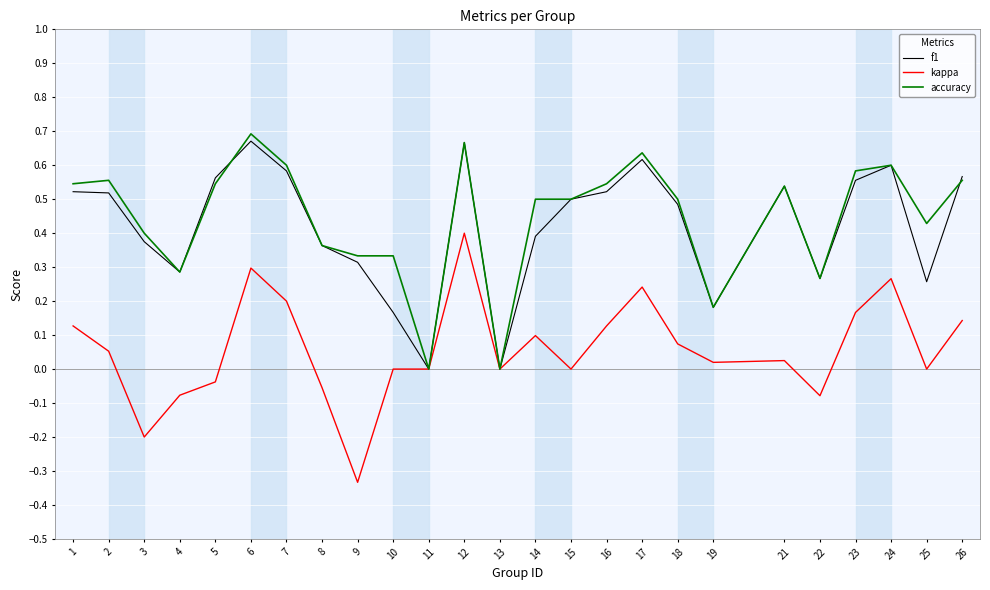

At which category does the chart reach its minimum across all series?

9